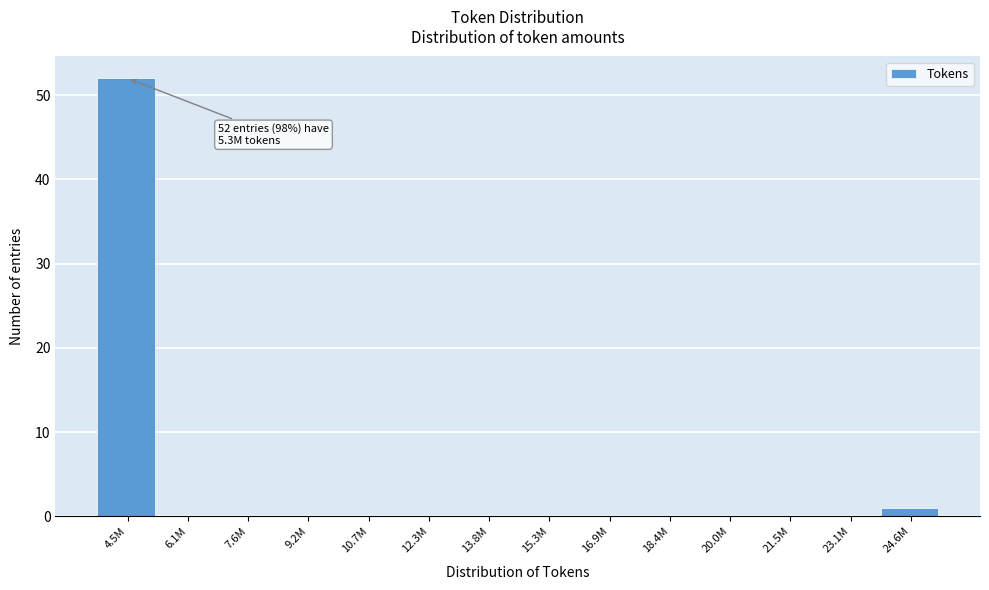

Reading left to right, extract all data points from this chart.

4.5M=52	6.1M=0	7.6M=0	9.2M=0	10.7M=0	12.3M=0	13.8M=0	15.3M=0	16.9M=0	18.4M=0	20.0M=0	21.5M=0	23.1M=0	24.6M=1